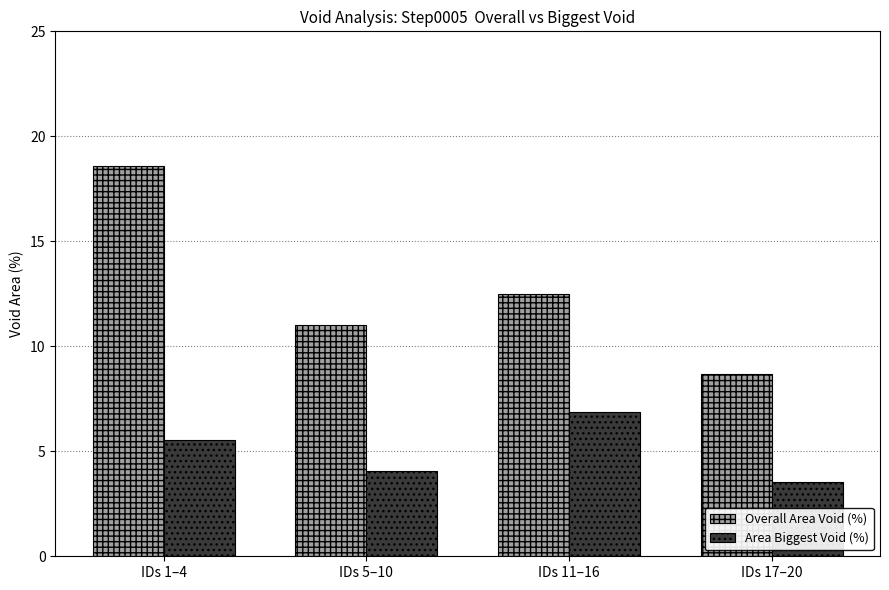

At which category is the sum across all series the highest?

IDs 1–4